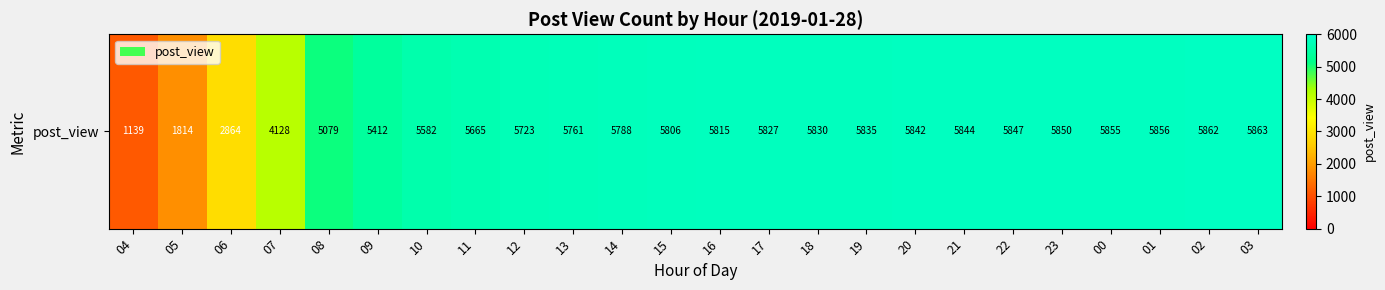

Which category has the highest value across all series?

03